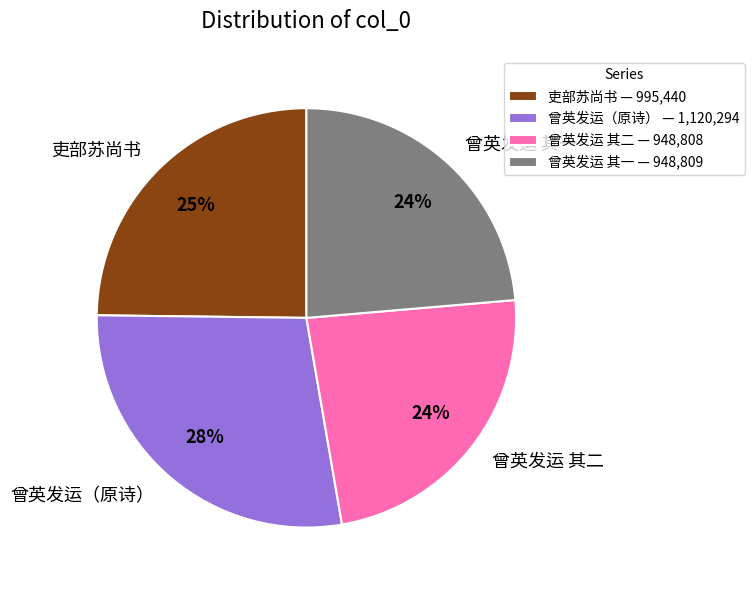

What percentage is the 吏部苏尚书 slice, to the nearest percent?

25%